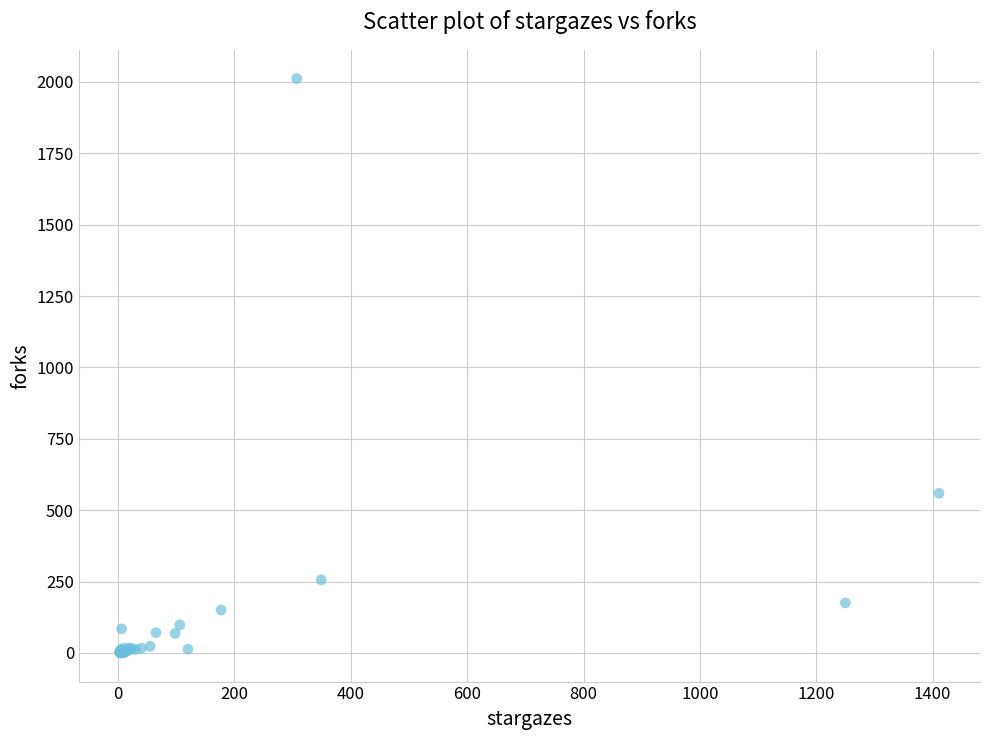

What Y value in the scatter plot is closest to 1006?

559